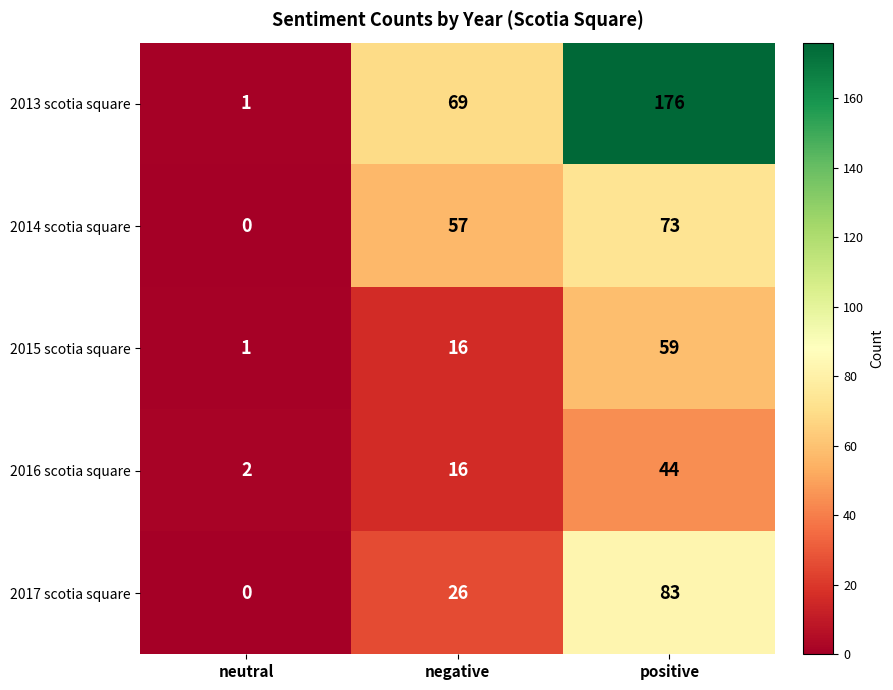

Read the 2017 scotia square value at positive, to the nearest 5.

85